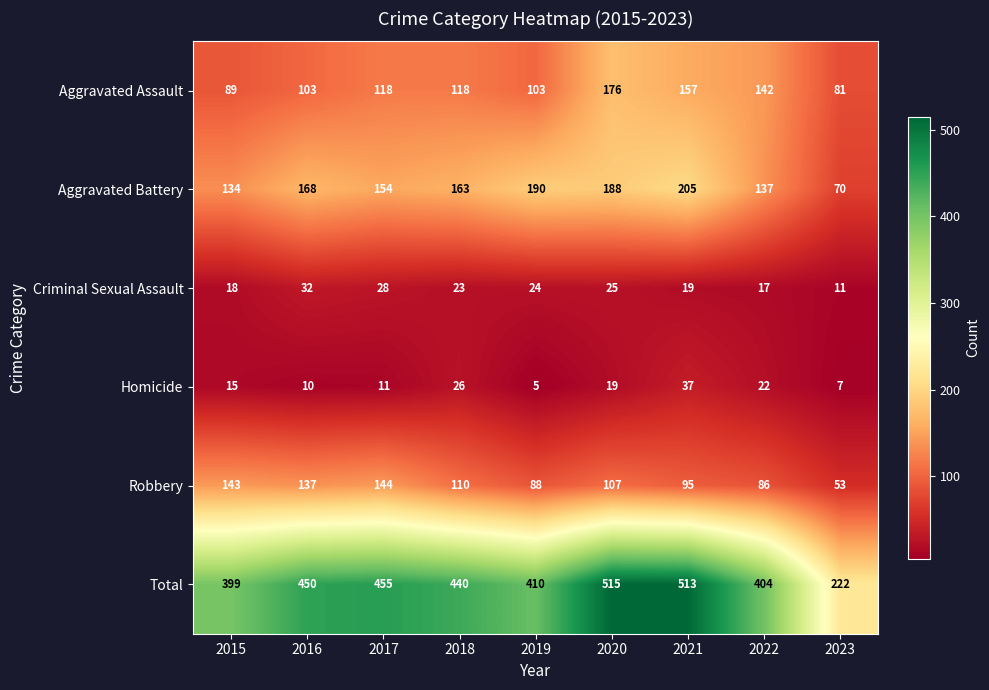

Between 2018 and 2023, which series saw the biggest shift?

Total